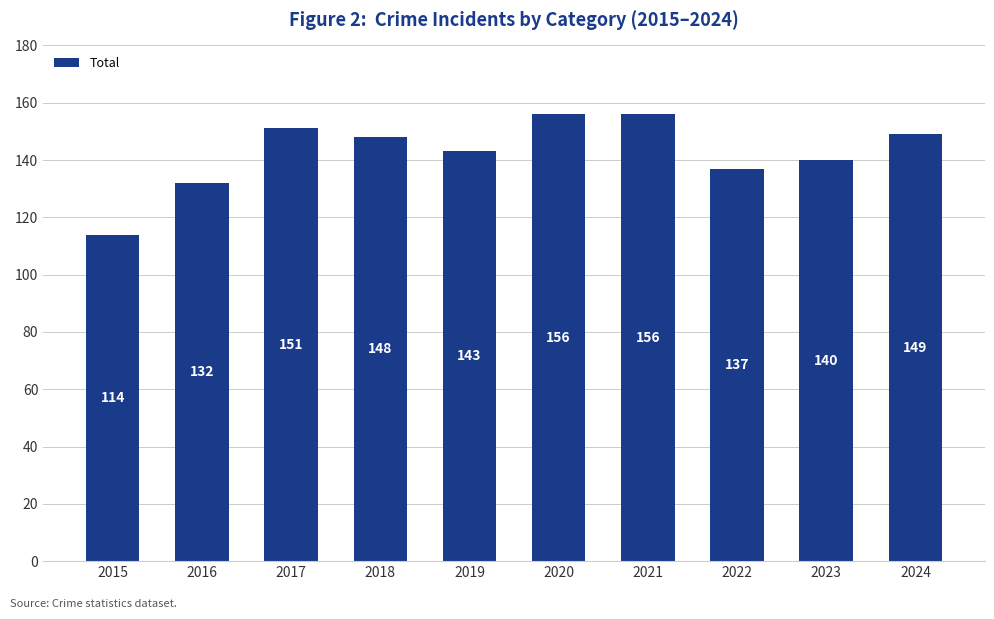

Reading left to right, list all the values displayed in this chart.

114	132	151	148	143	156	156	137	140	149